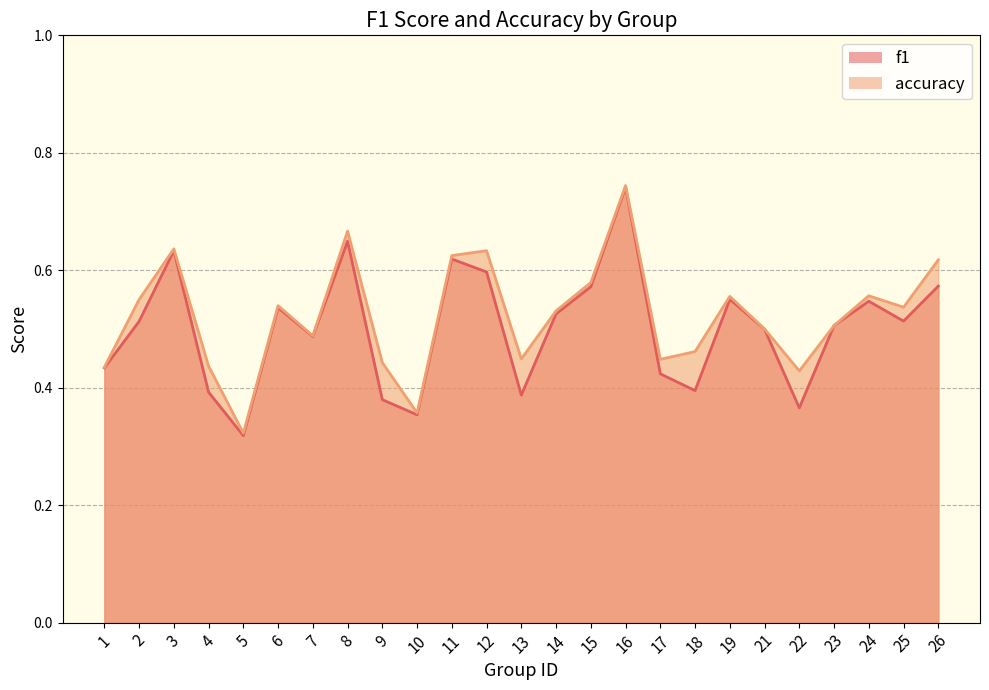

Reading right to left, extract all data points from this chart.

f1: 26=0.6	25=0.5	24=0.5	23=0.5	22=0.4	21=0.5	19=0.6	18=0.4	17=0.4	16=0.7	15=0.6	14=0.5	13=0.4	12=0.6	11=0.6	10=0.4	9=0.4	8=0.6	7=0.5	6=0.5	5=0.3	4=0.4	3=0.6	2=0.5	1=0.4
accuracy: 26=0.6	25=0.5	24=0.6	23=0.5	22=0.4	21=0.5	19=0.6	18=0.5	17=0.4	16=0.7	15=0.6	14=0.5	13=0.4	12=0.6	11=0.6	10=0.4	9=0.4	8=0.7	7=0.5	6=0.5	5=0.3	4=0.4	3=0.6	2=0.6	1=0.4